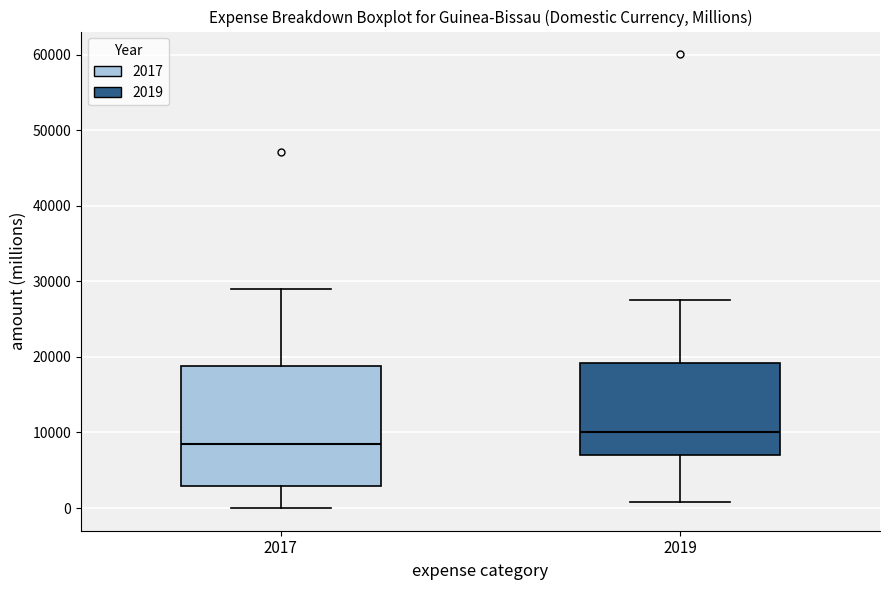

Which box's median line is the lowest?

2017